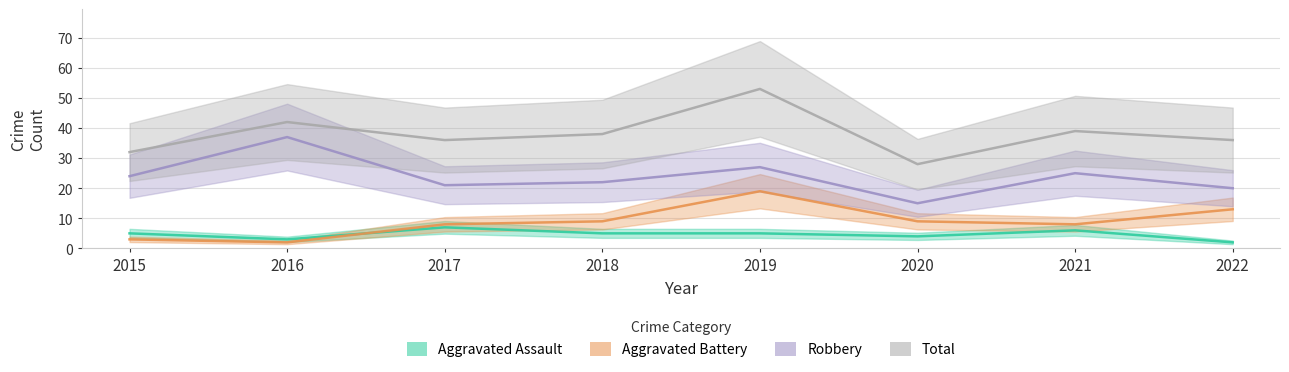

What is the value of the Total point at the 4th from the left?

38